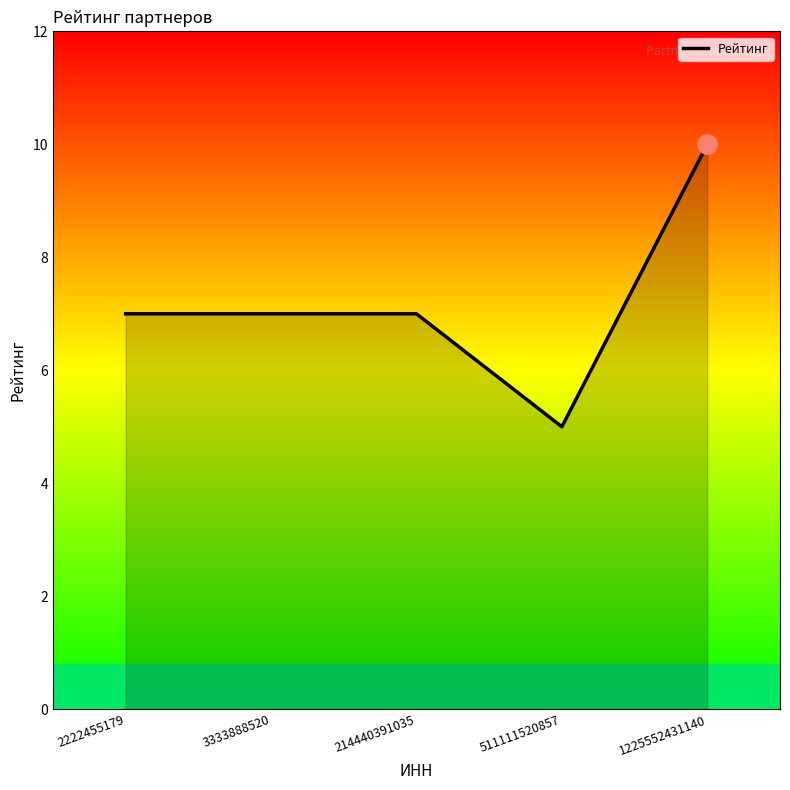

Is it true that the value at 2222455179 is 7?

True